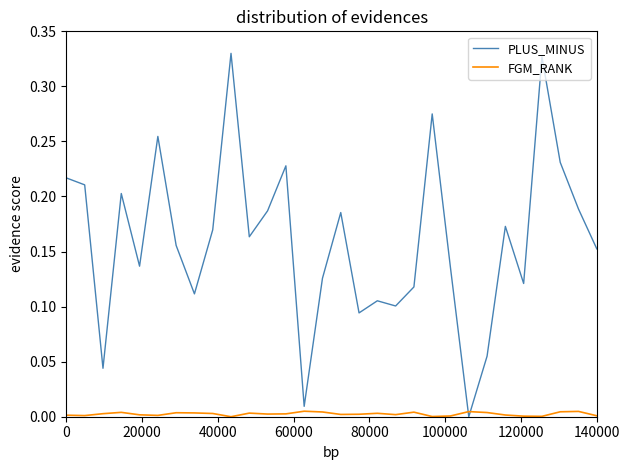

Rank the series by their maximum value, from lowest to highest.

FGM_RANK, PLUS_MINUS